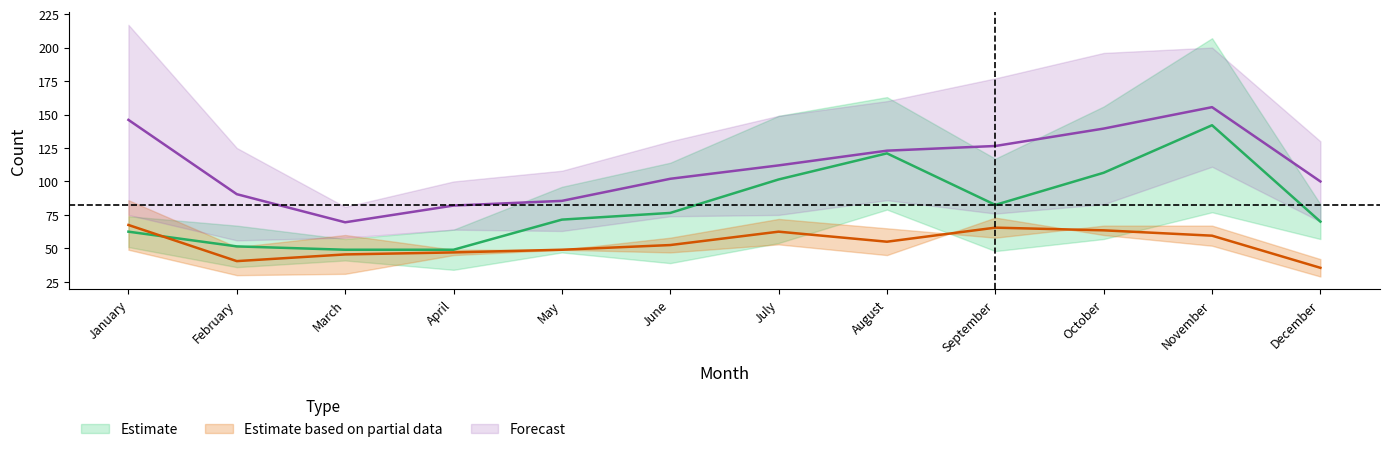

Between May and January, which is larger?

May